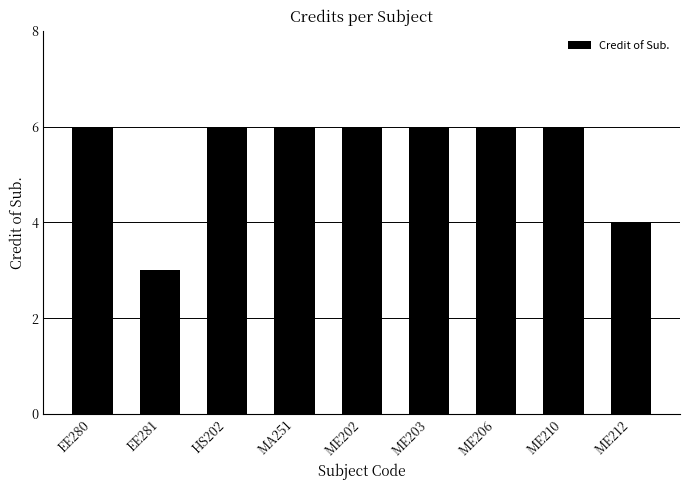

Reading left to right, transcribe all the data shown in this chart.

6	3	6	6	6	6	6	6	4